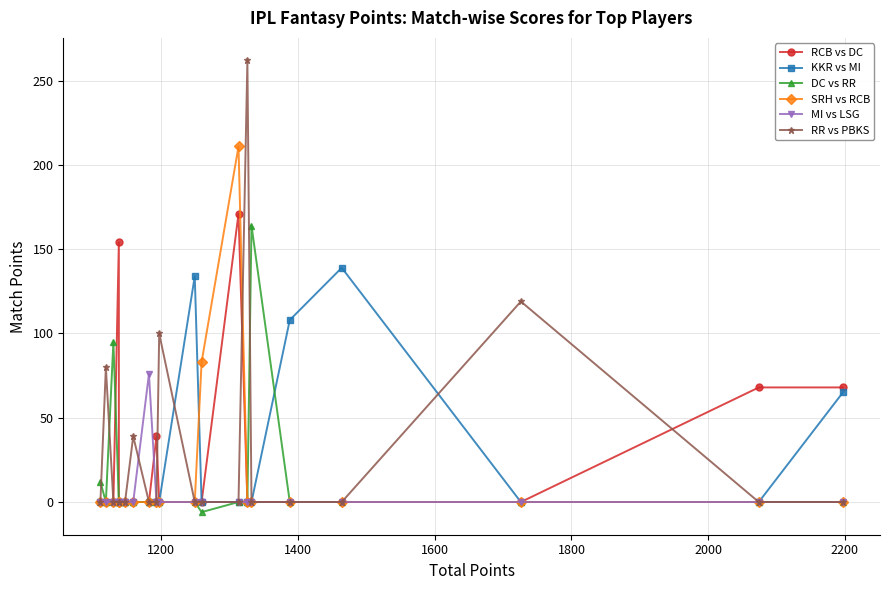

Count the number of categories in the chart.

20